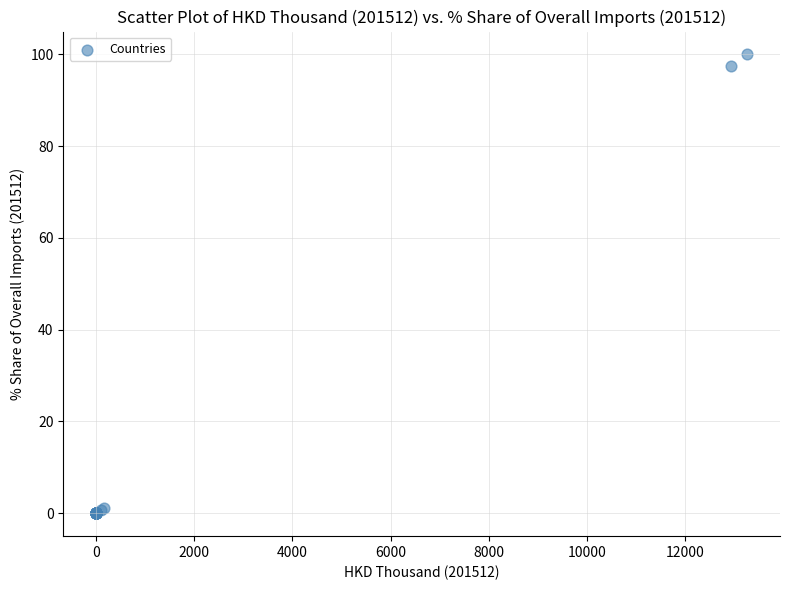

What Y value in the scatter plot is closest to 50?

97.5